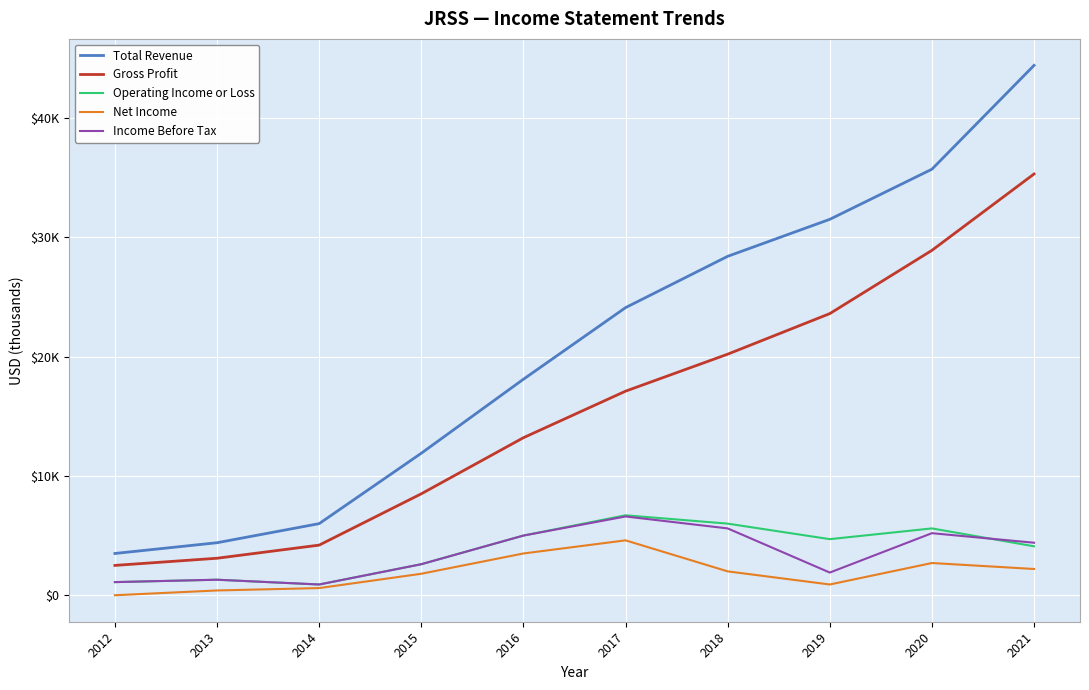

What is the difference between the maximum and second lowest values in the Income Before Tax series?

5500